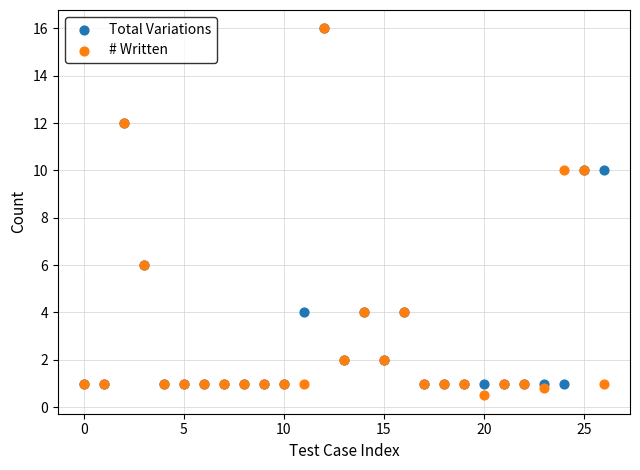

What are all the series names shown in the legend?

Total Variations, # Written